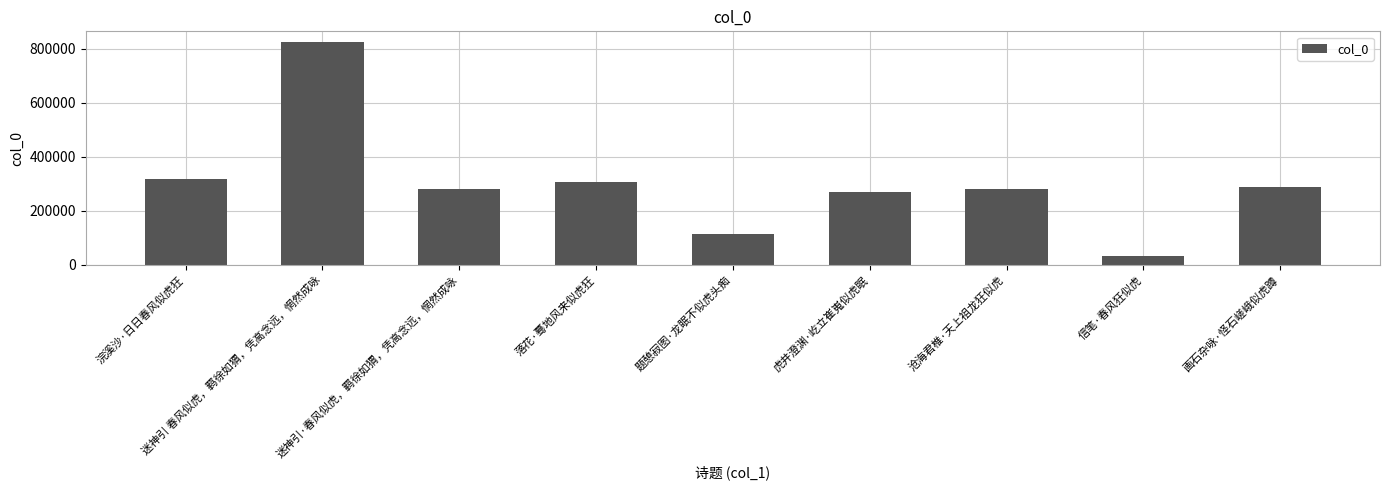

The chart shows a value of 161236 at 虎井澄渊·屹立崔嵬似虎眠. True or false?

False